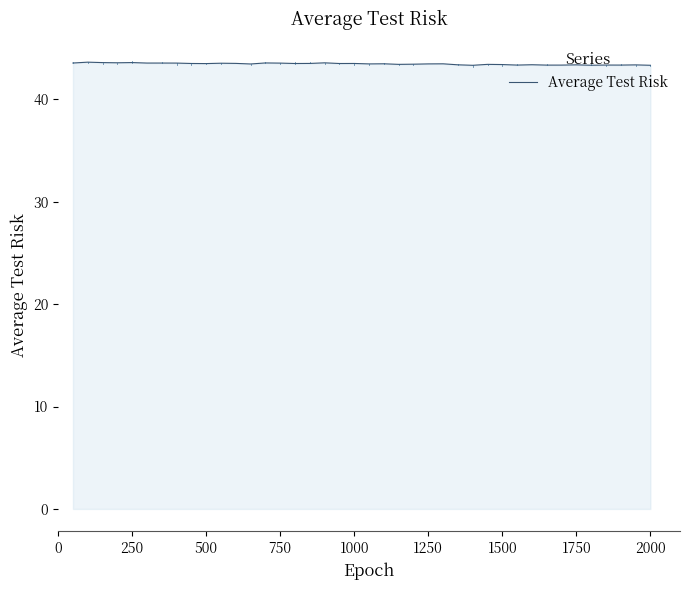

What is the minimum value shown in the chart?

43.3